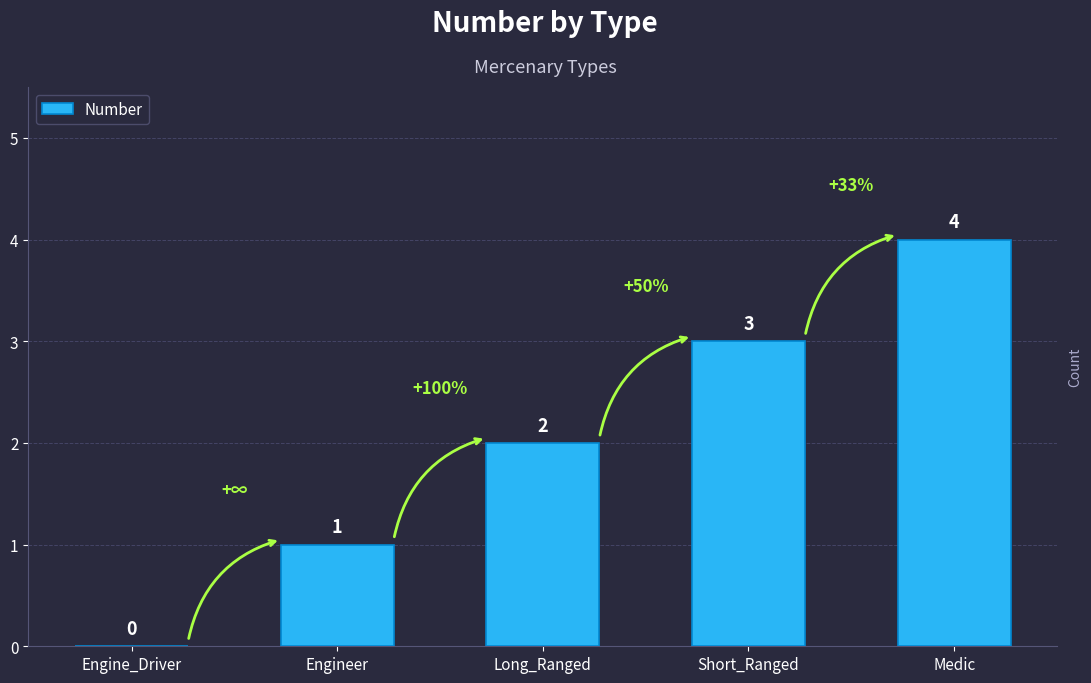

What is the sum of all values?

10